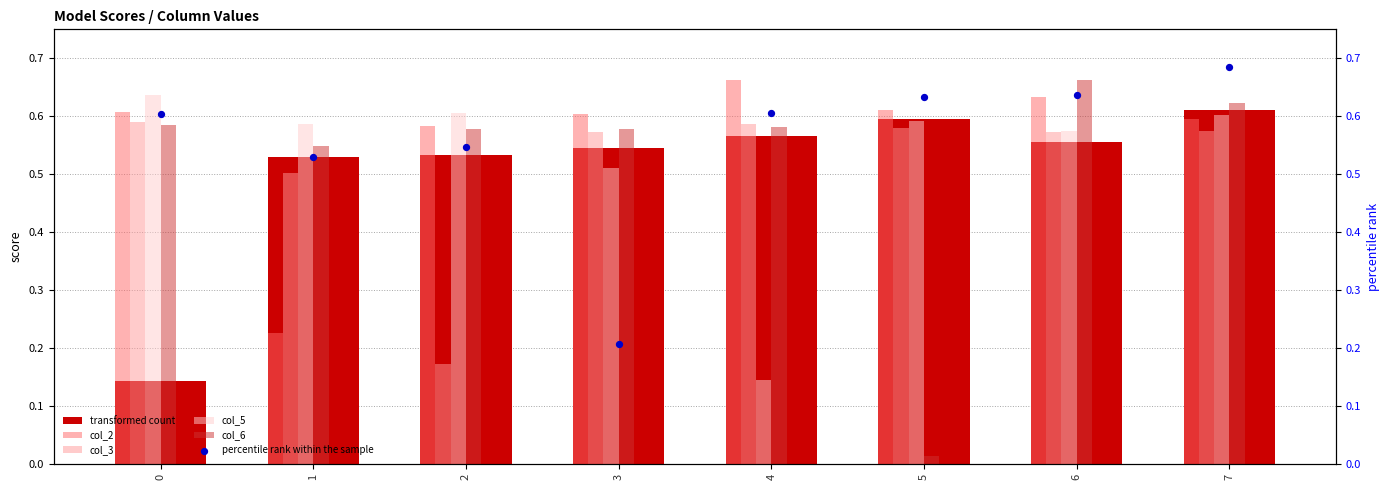

Which series contains the highest Y value?

percentile rank within the sample